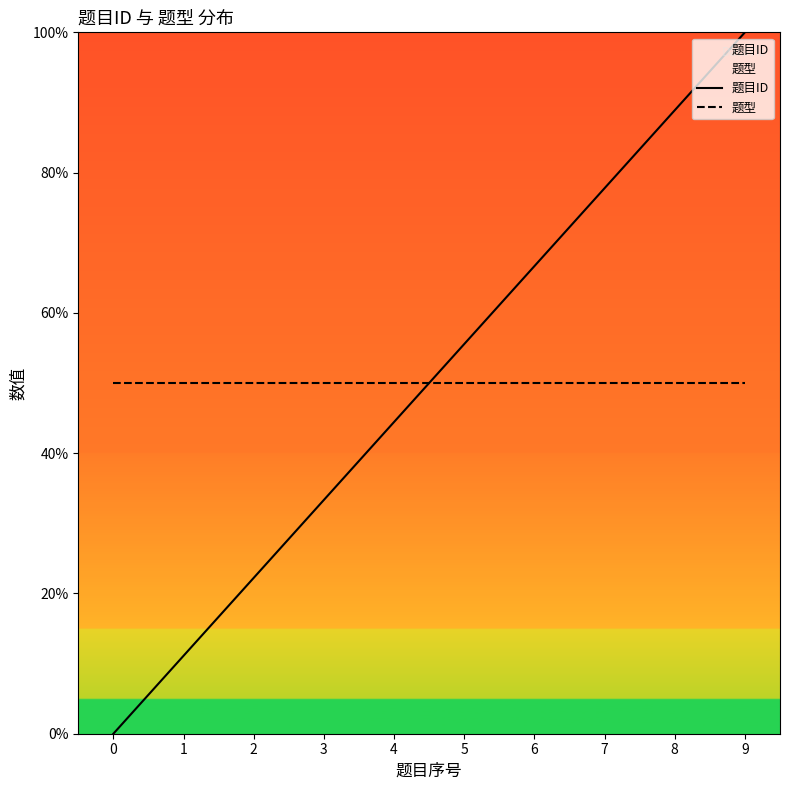

List the series in order of their peak value, highest first.

题目ID, 题型